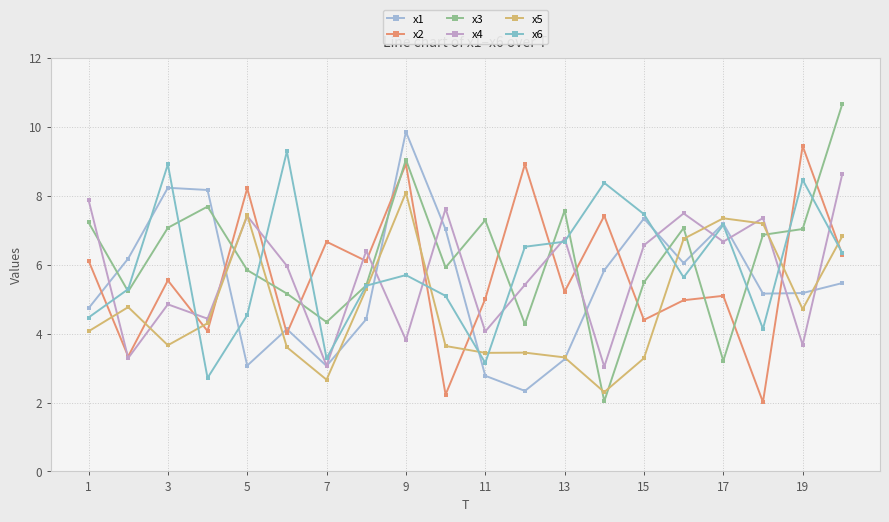

True or false: x6 and x3 intersect in this chart.

True